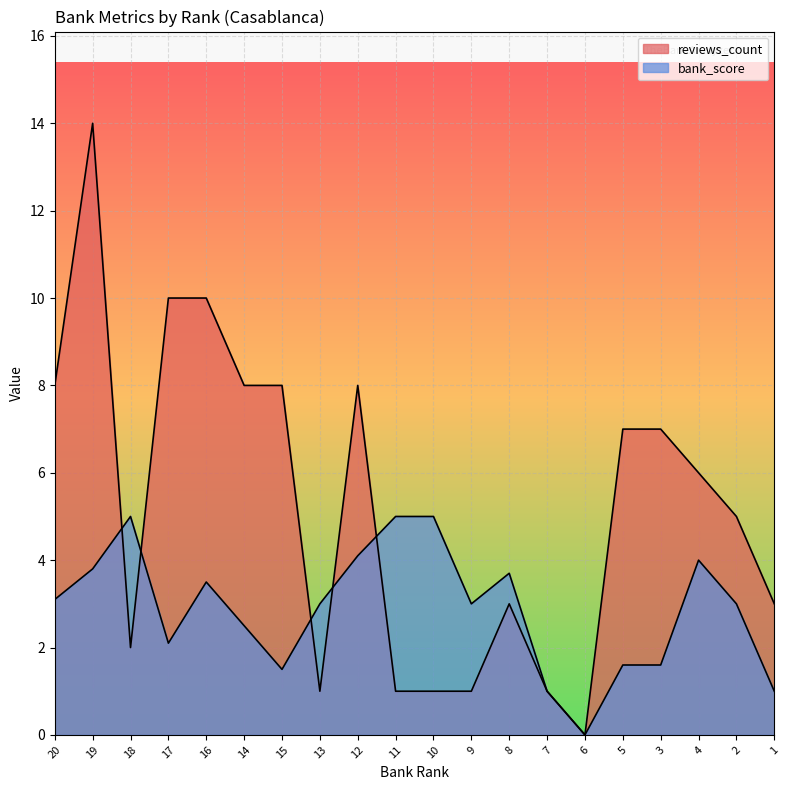

The reviews_count series shows 4.1 at 1. True or false?

False